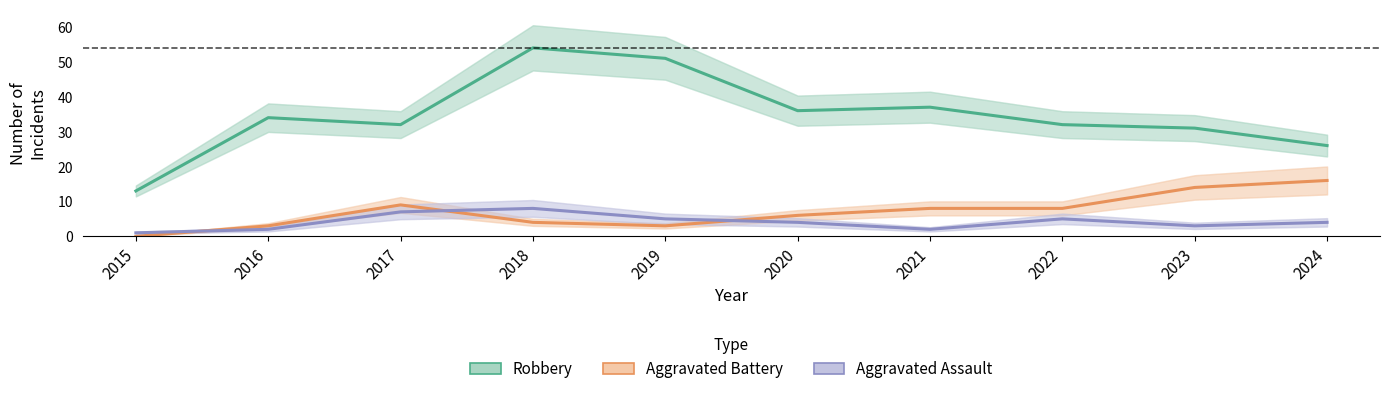

How many Aggravated Assault values are between 2 and 5?

7